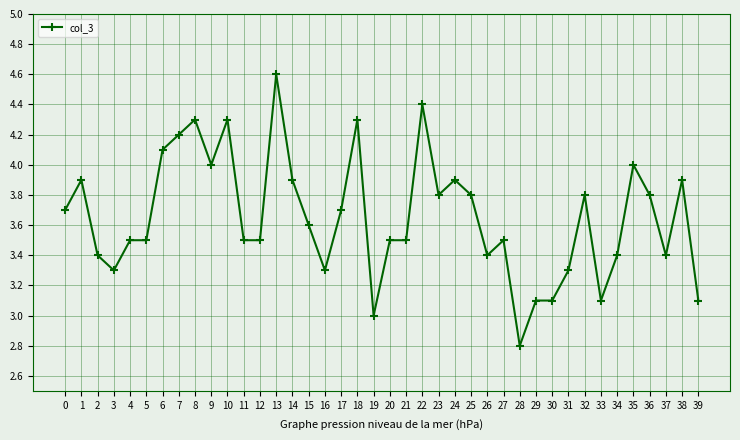

Which label corresponds to the largest value in the chart?

13